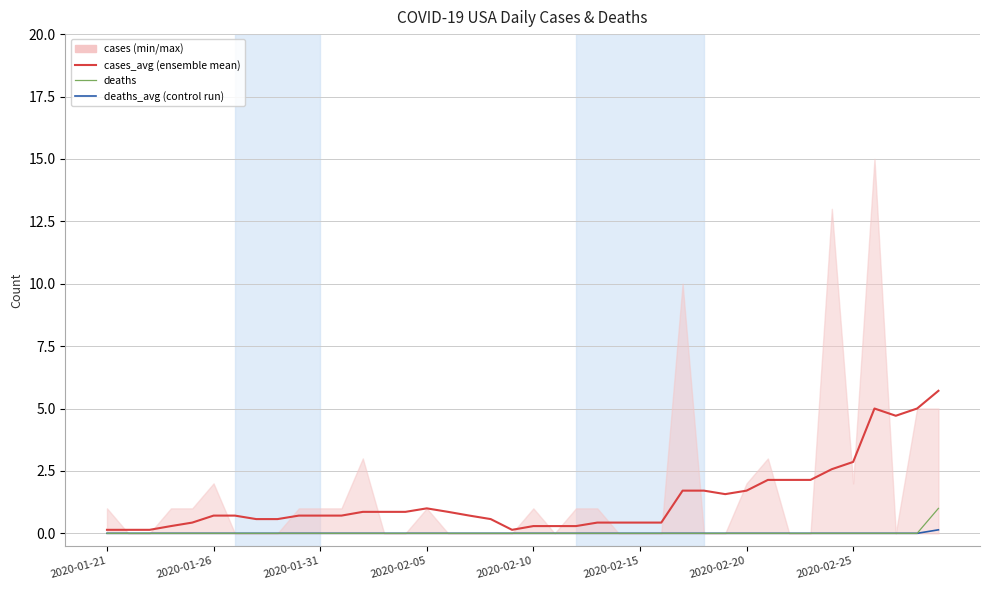

Count the deaths values in the range 0 to 1.

40